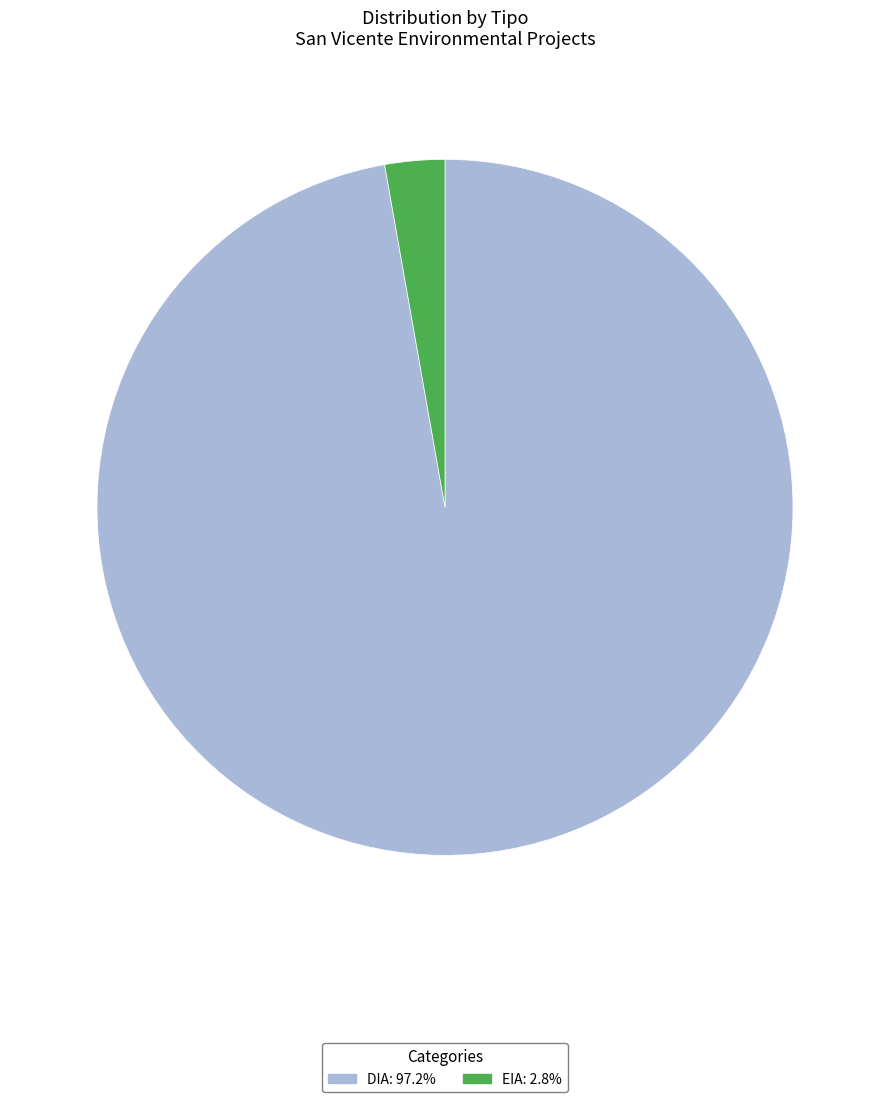

The DIA slice represents 82% of the pie. True or false?

False